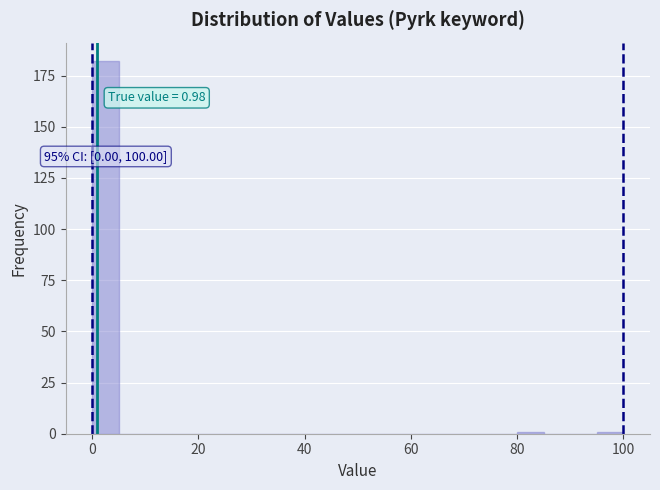

Read against the x-axis, roughly where is the centre of the tallest bar?

2